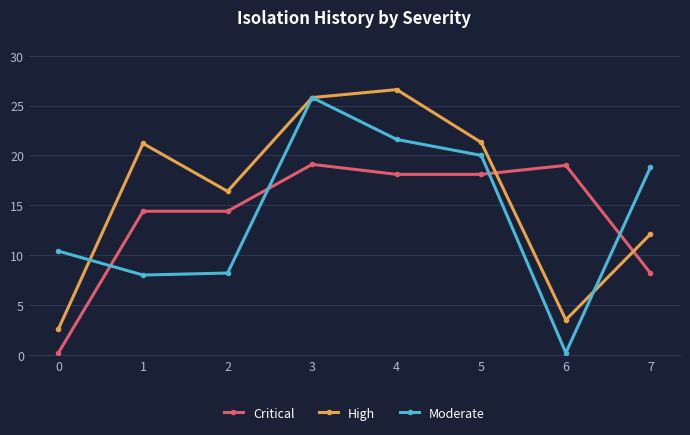

True or false: Critical has more than 0 points higher than both neighbors.

True